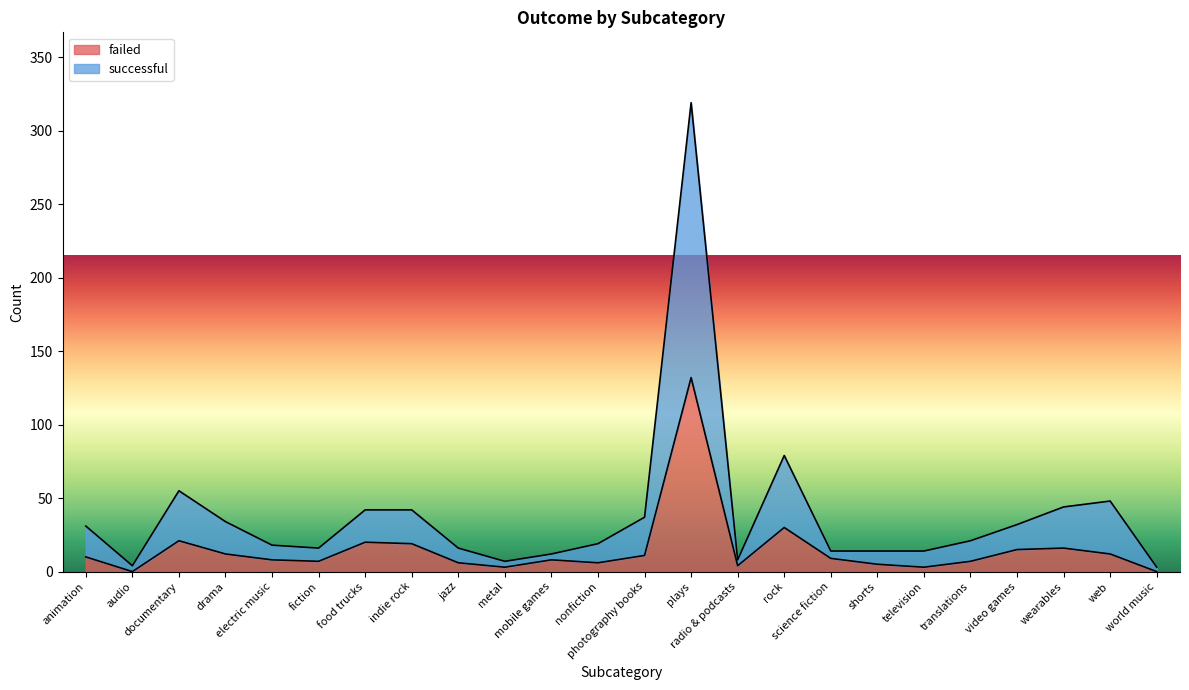

Which series has the widest spread of values?

successful